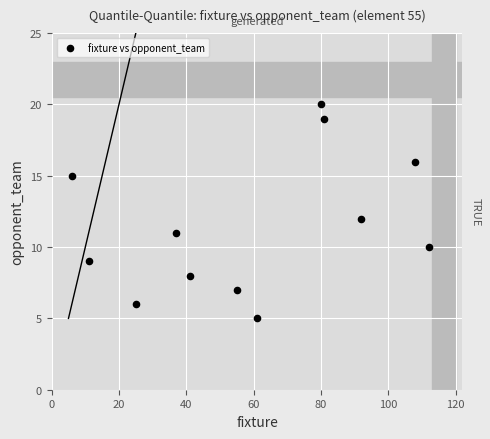

What is the range of Y values (max minus min)?

15